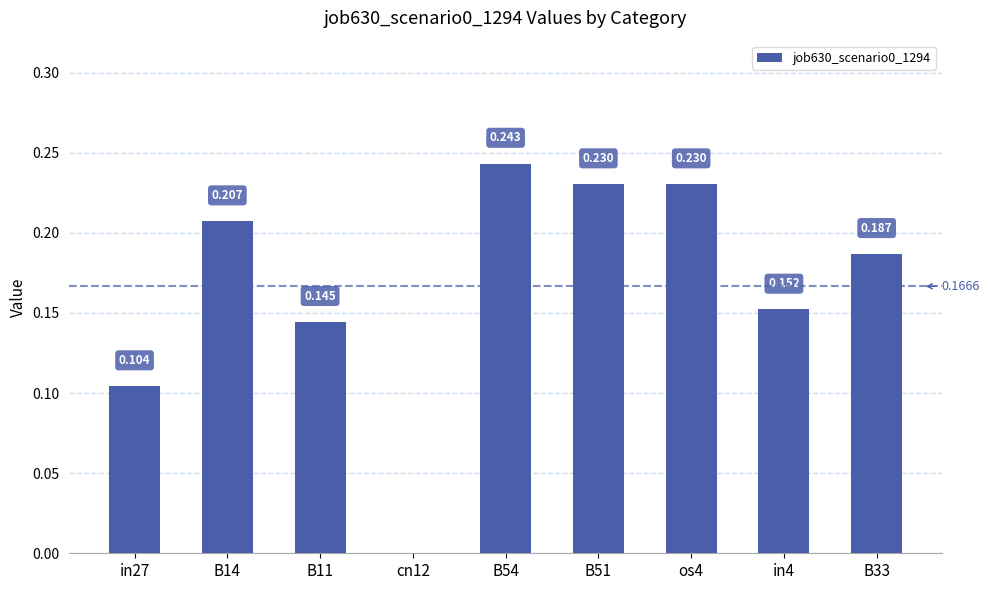

Read the value at B11.

0.1